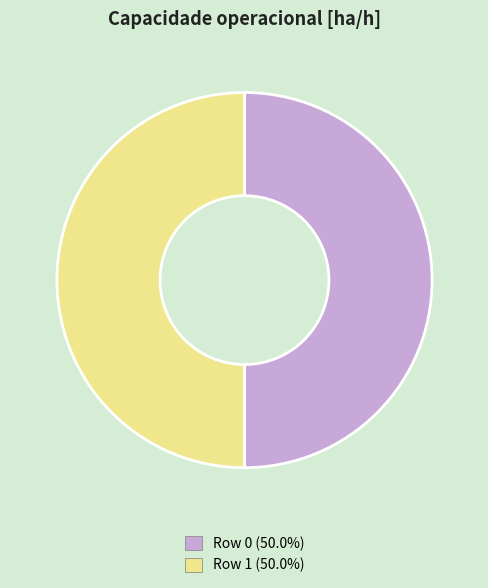

How many segments does this pie chart have?

2